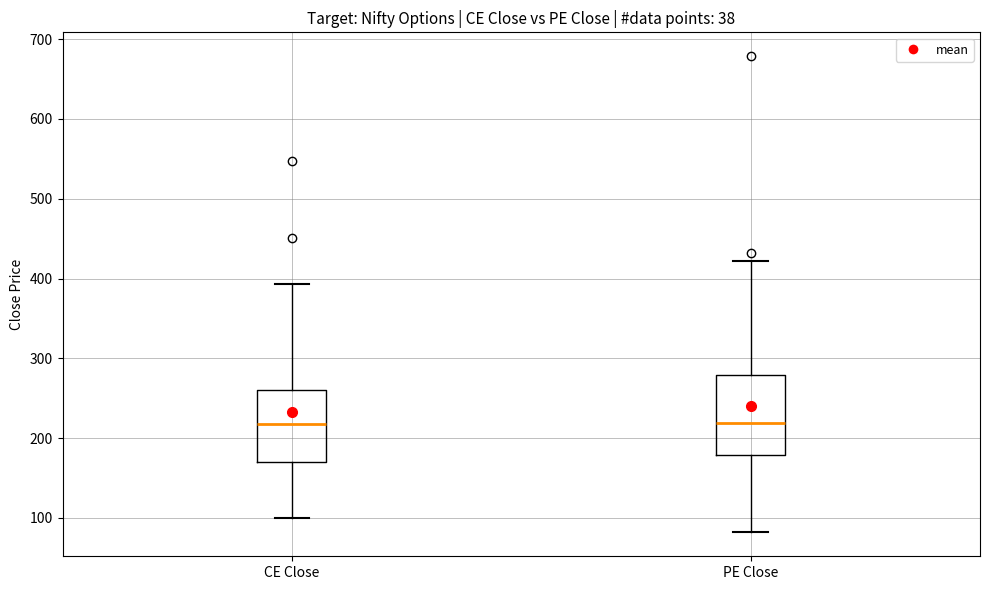

Where does the median line of the box for PE Close sit on the y-axis? The values are not printed on the chart, so give them approximately, as read against the axis.

220